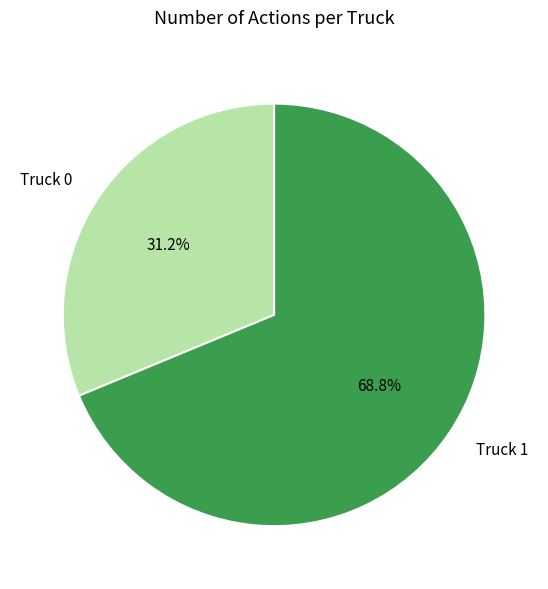

Which has a higher value, Truck 0 or Truck 1?

Truck 1